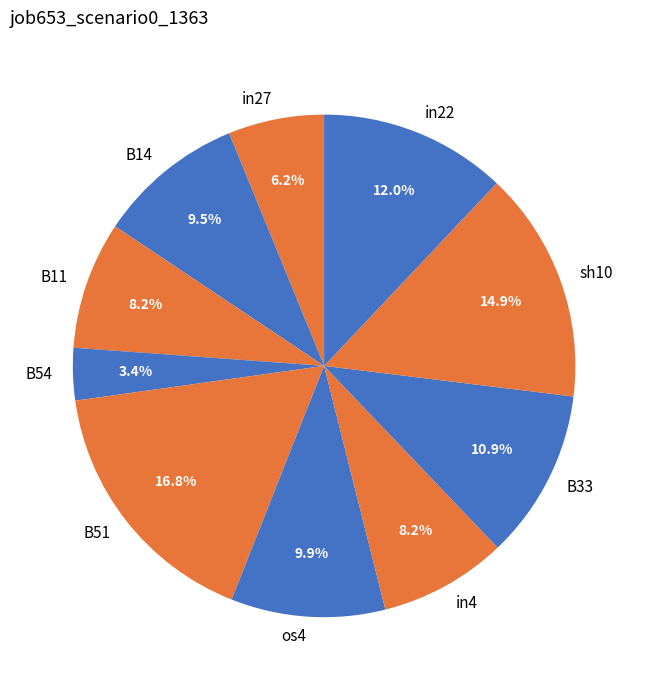

Is there any slice that represents more than half of the pie?

No